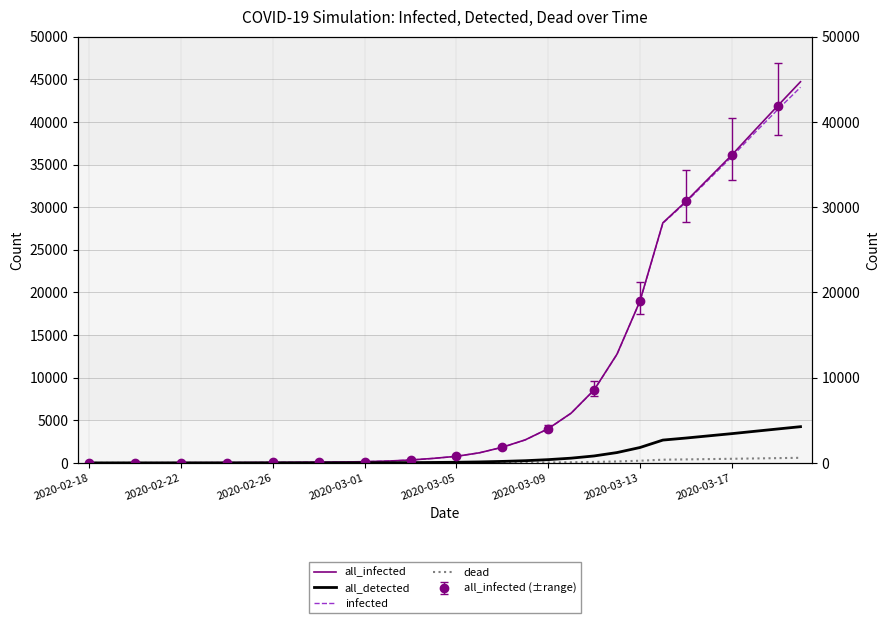

What is the sum of the dead values at 15 and 27?

452.4